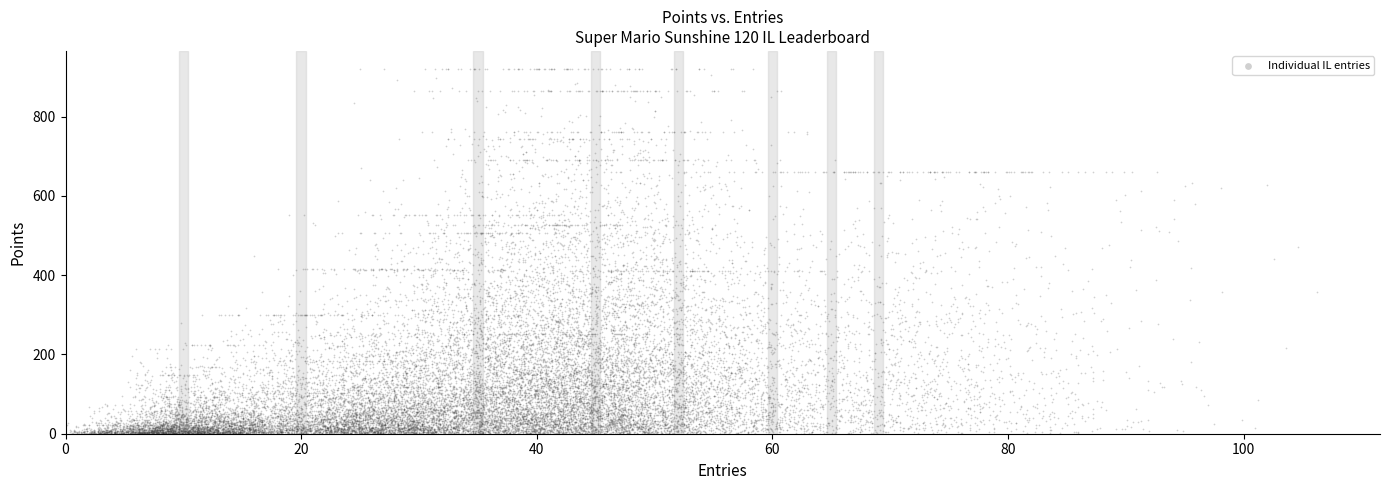

What is the range of Y values (max minus min)?

919.5